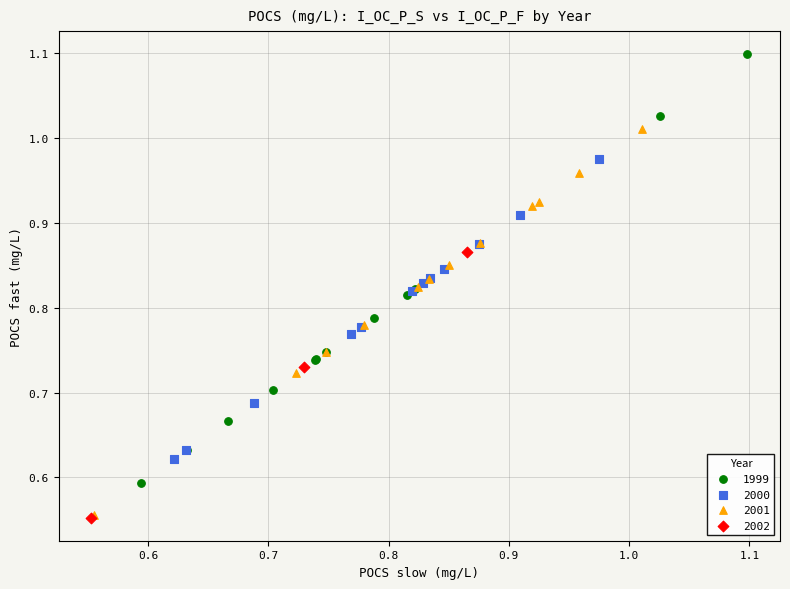

Which series reaches the maximum Y coordinate?

1999